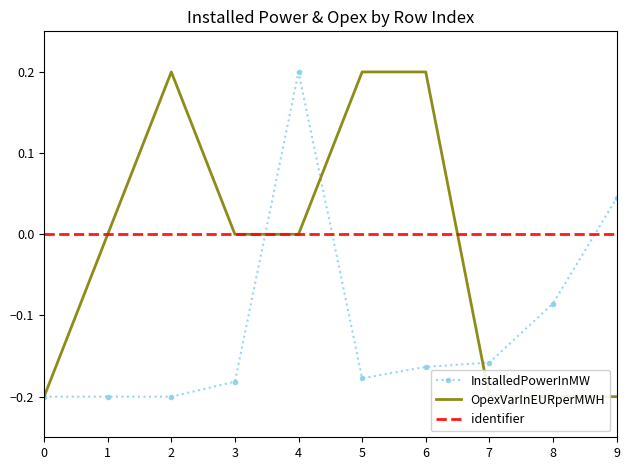

What are all the series names shown in the legend?

InstalledPowerInMW, OpexVarInEURperMWH, identifier